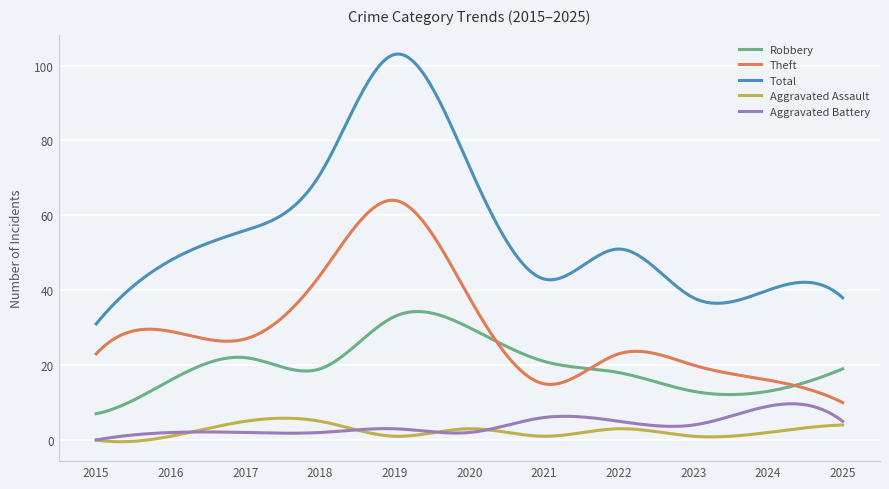

True or false: Theft and Total cross at least once.

False